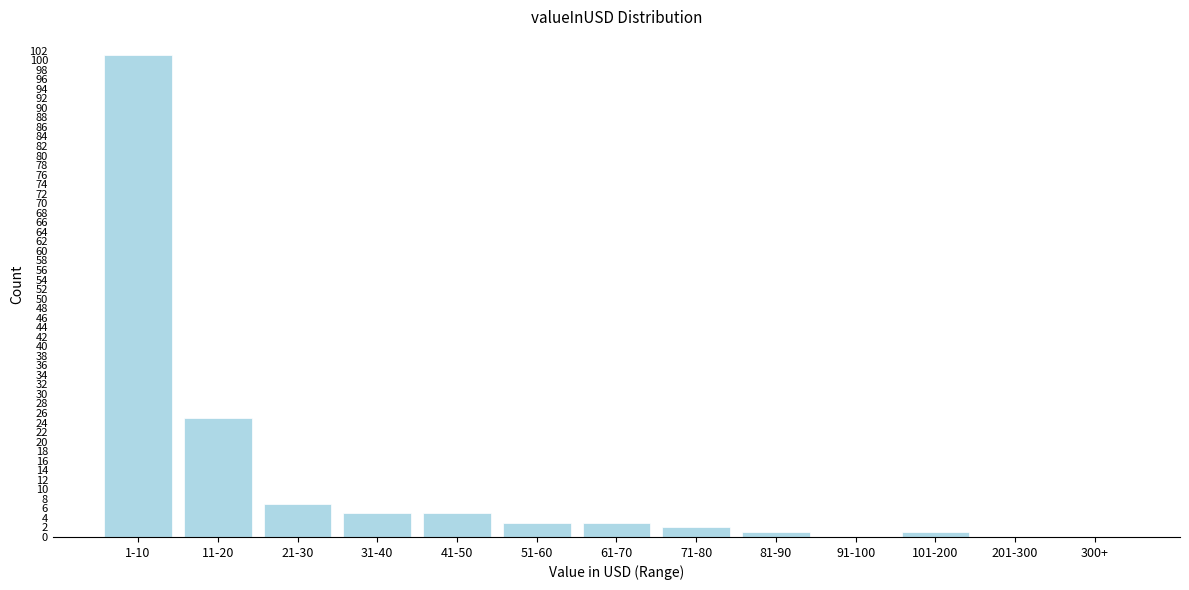

Reading left to right, extract all data points from this chart.

1-10=101	11-20=25	21-30=7	31-40=5	41-50=5	51-60=3	61-70=3	71-80=2	81-90=1	91-100=0	101-200=1	201-300=0	300+=0